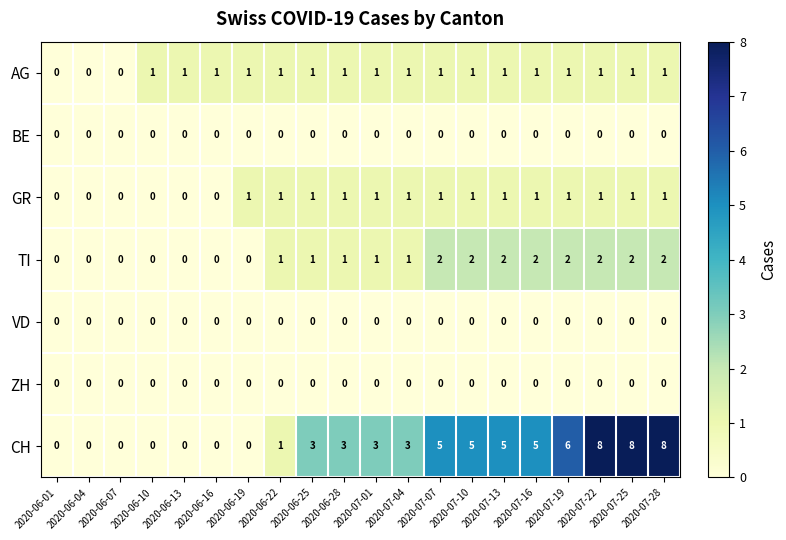

What is the maximum value shown in the chart?

8